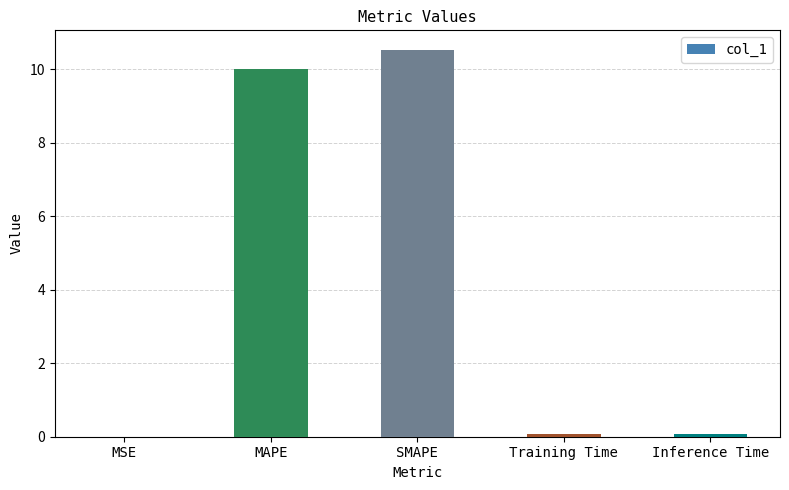

What is the approximate value at MAPE?

10.0